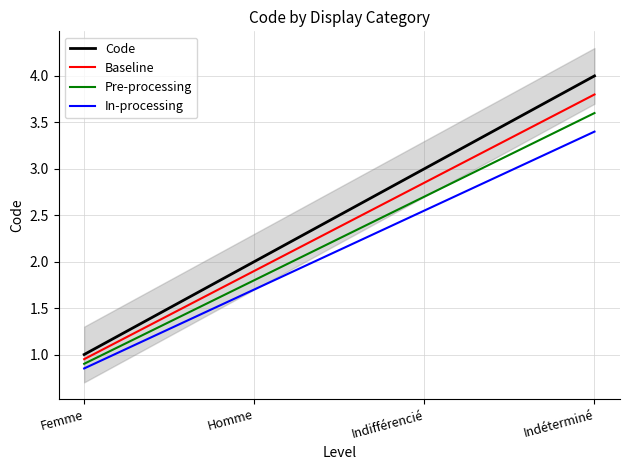

What is the smallest value displayed?

0.8